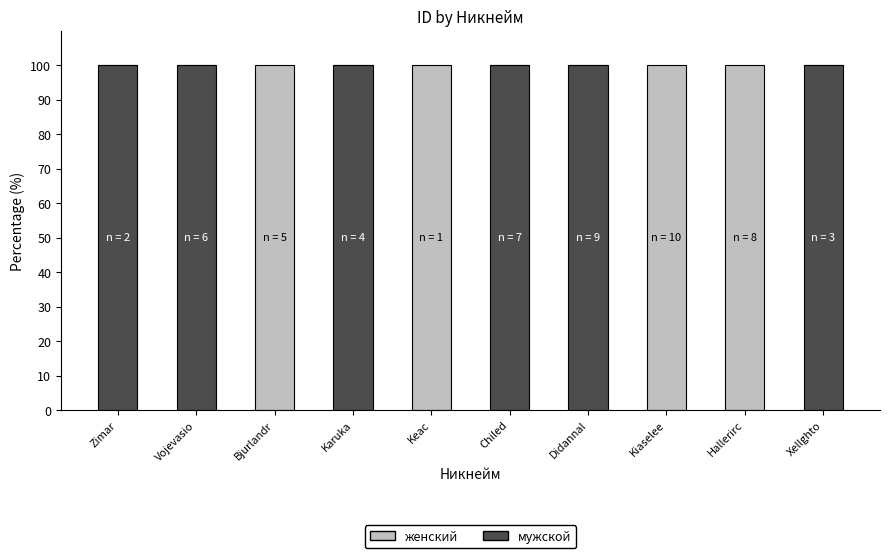

What is the maximum value for мужской?

100